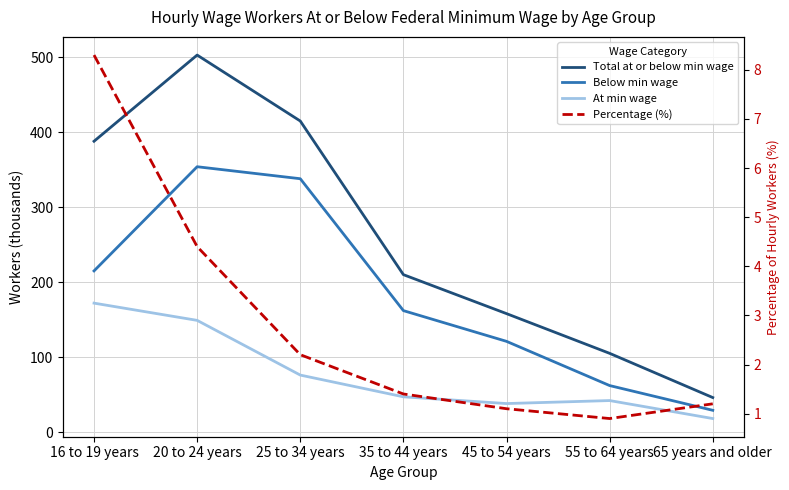

Read the Total at or below min wage value at 20 to 24 years.

503.0